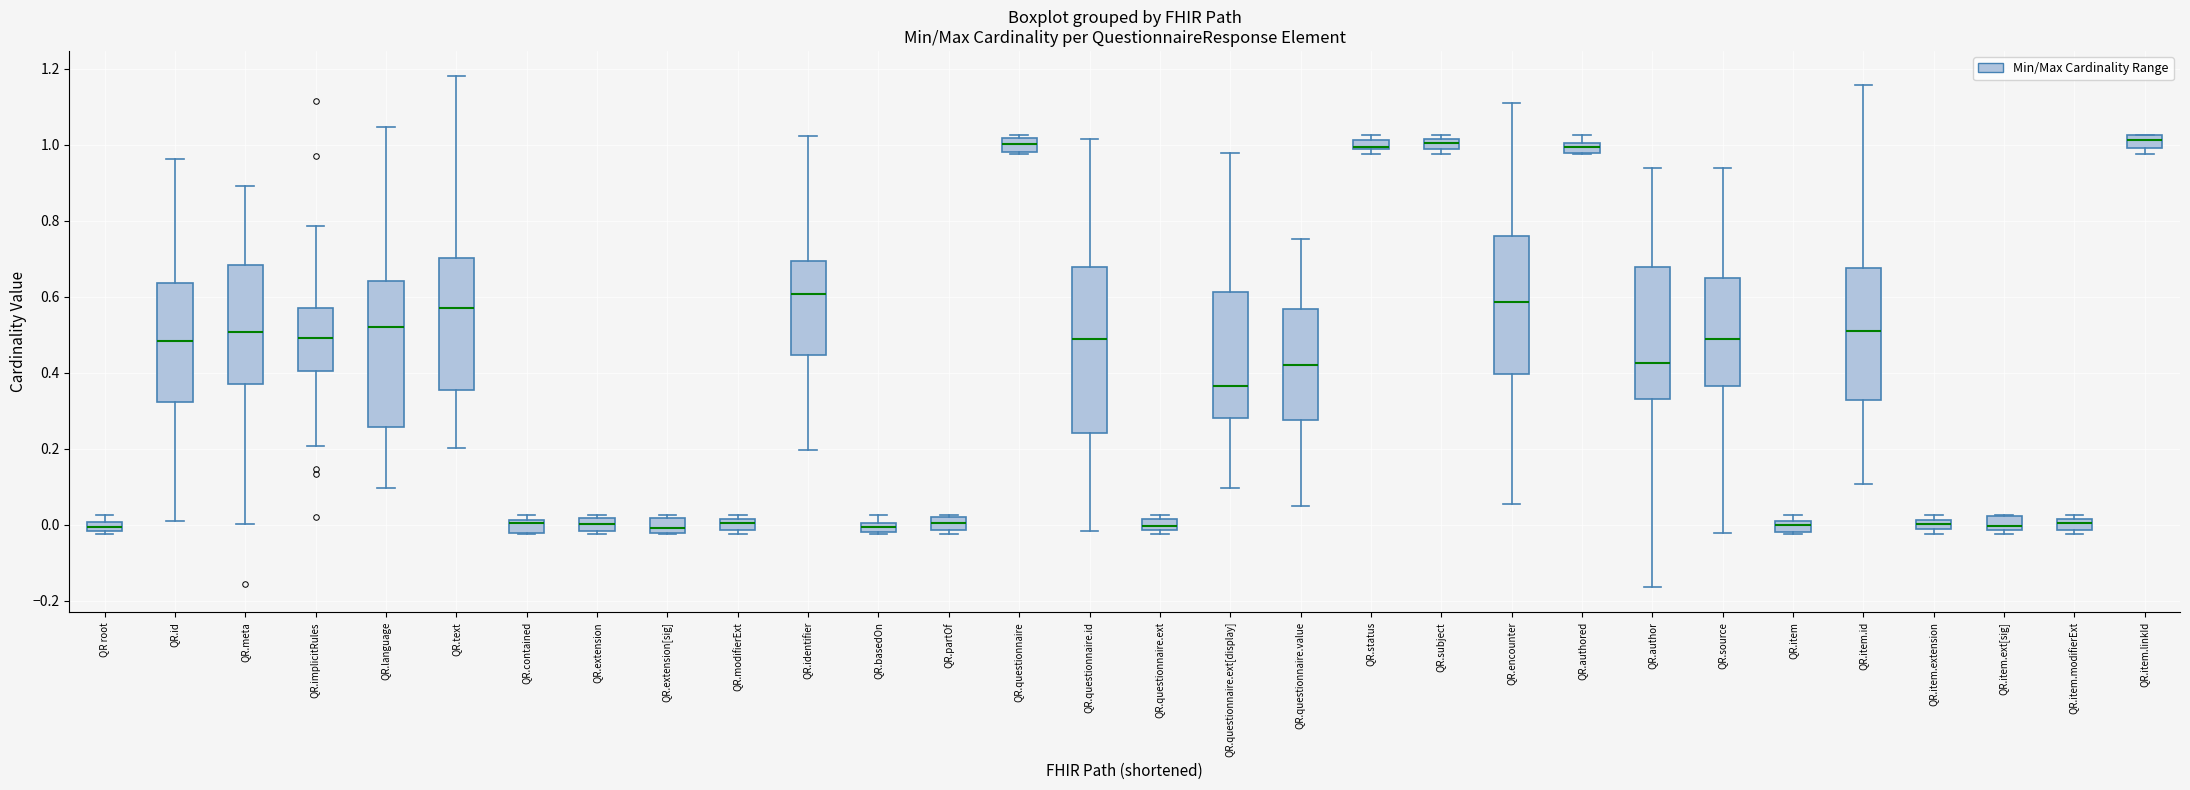

Which box is the tallest, from its lower edge to its upper edge?

QR.questionnaire.id